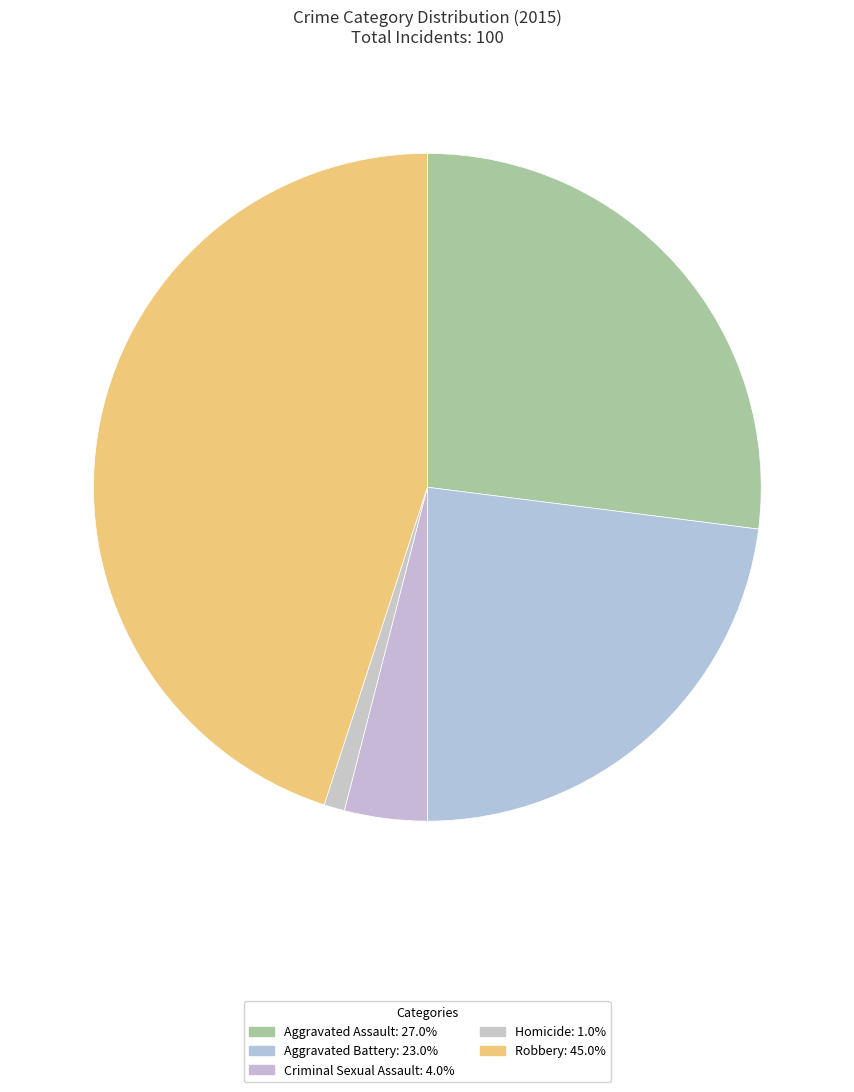

Approximately how many times larger is the value at Criminal Sexual Assault compared to Aggravated Assault?

0.1